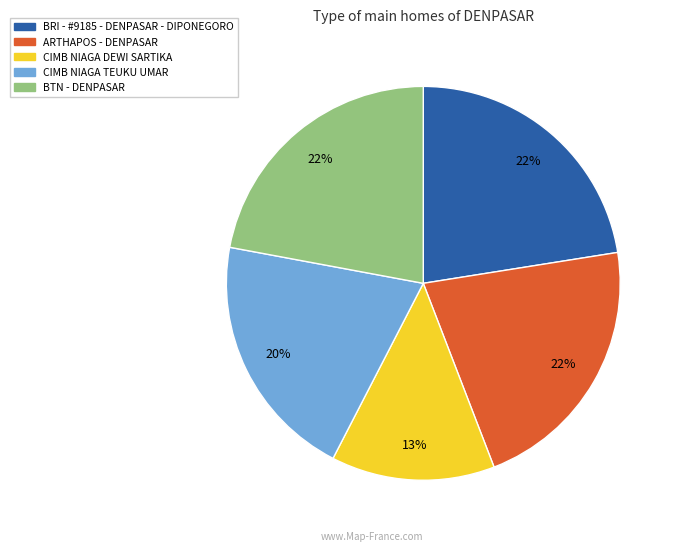

What is the ratio of the value at CIMB NIAGA TEUKU UMAR to the value at BRI - #9185 - DENPASAR - DIPONEGORO?

0.9